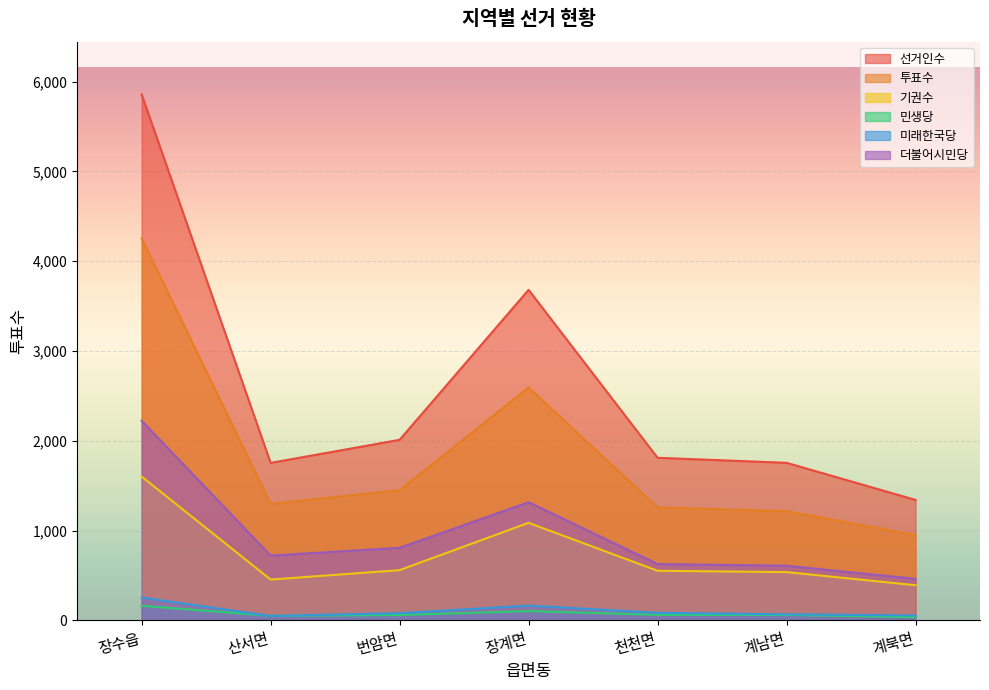

What is the smallest value displayed?

36